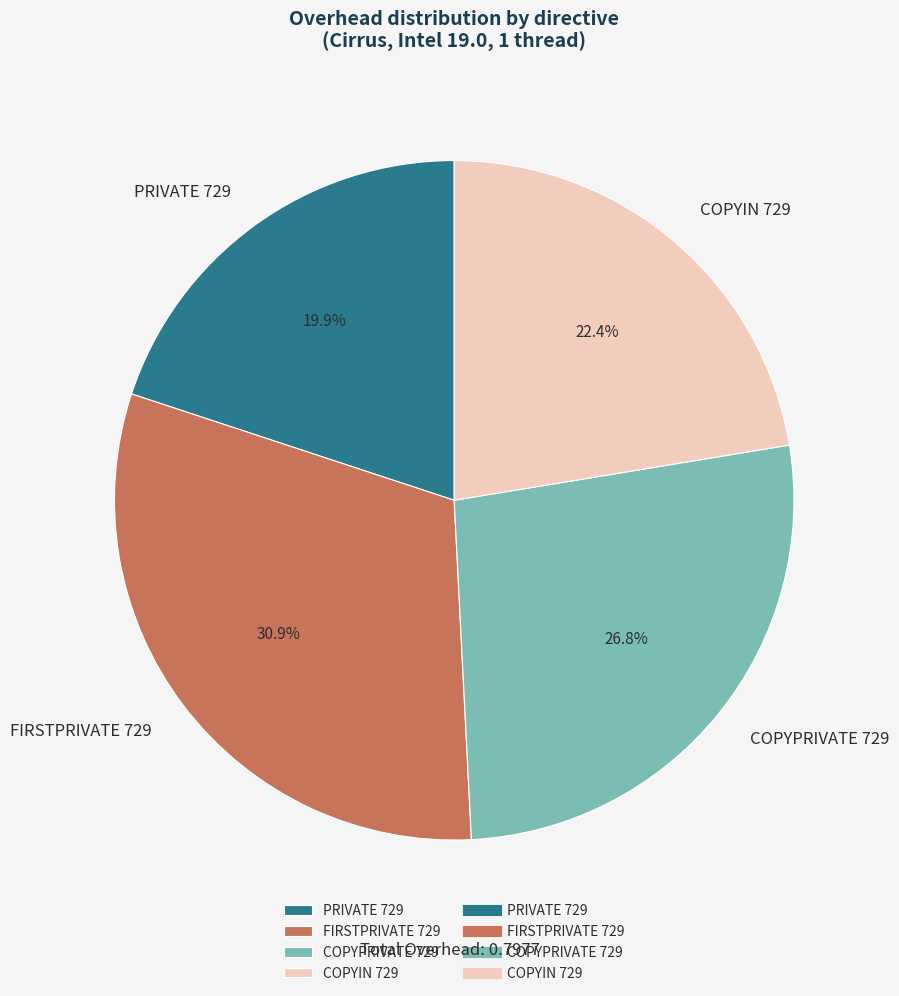

Count the number of slices in the pie.

4